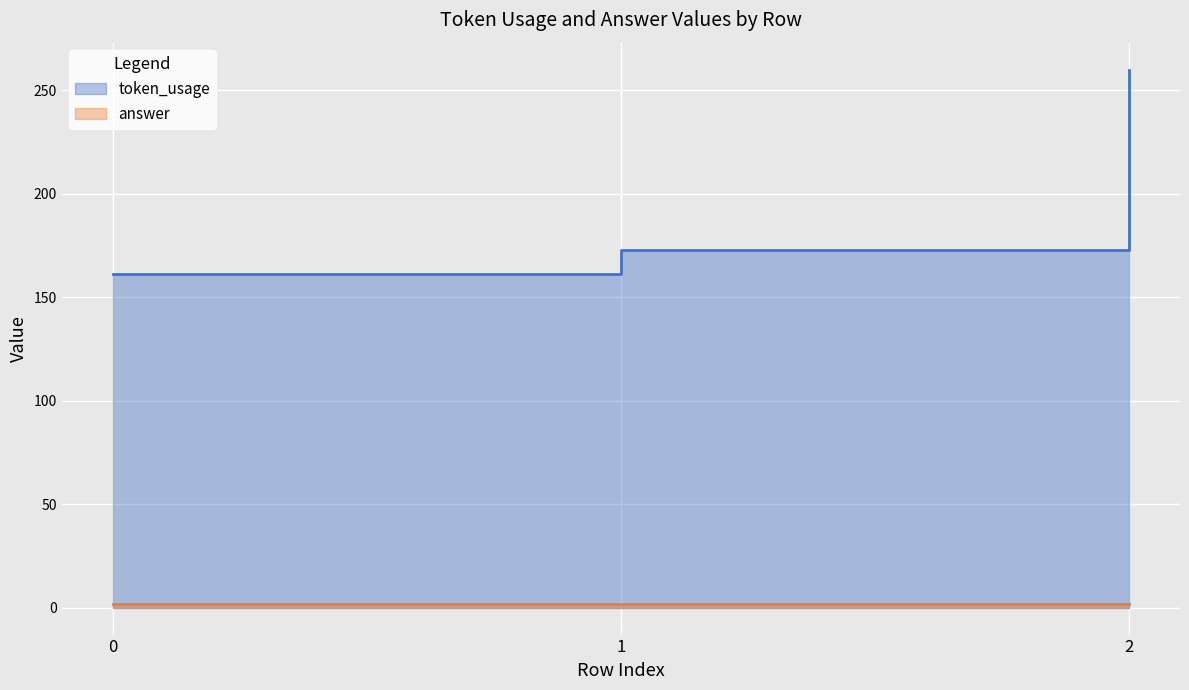

The token_usage series shows 431 at 2. True or false?

False